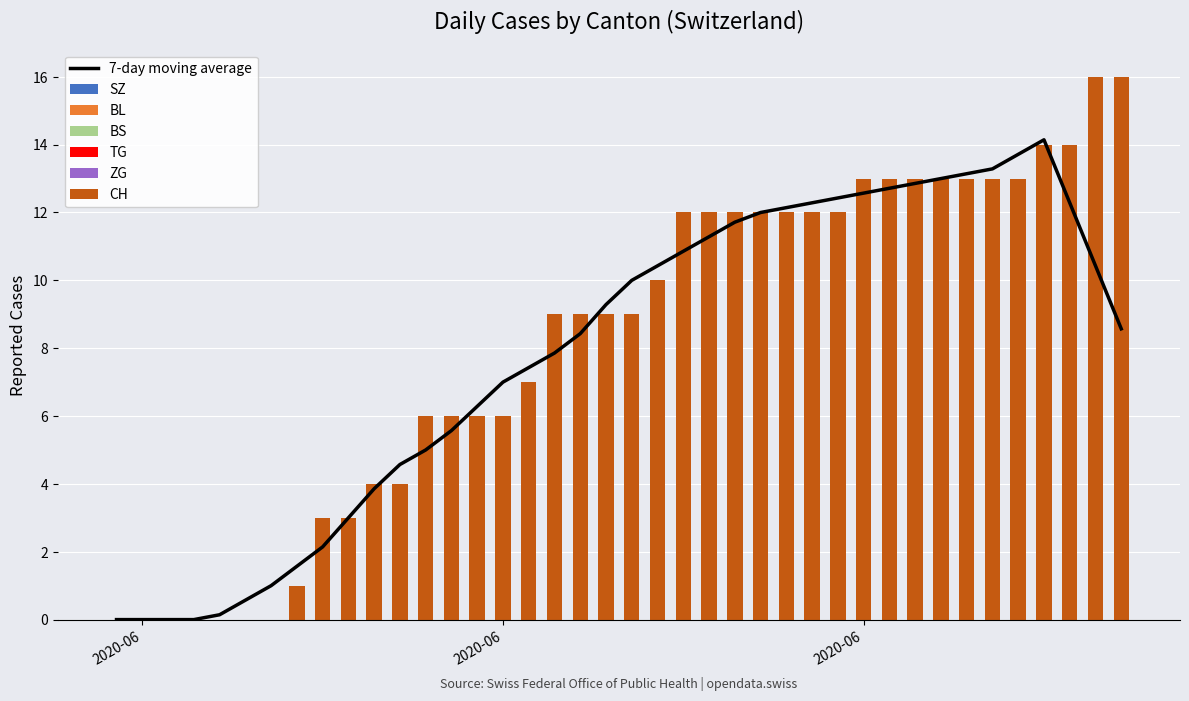

Reading left to right, list all the values displayed in this chart.

SZ: 2020-05-31=0	2020-06-01=0	2020-06-02=0	2020-06-03=0	2020-06-04=0	2020-06-05=0	2020-06-06=0	2020-06-07=0	2020-06-08=0	2020-06-09=0	2020-06-10=0	2020-06-11=0	2020-06-12=0	2020-06-13=0	2020-06-14=0	2020-06-15=0	2020-06-16=0	2020-06-17=0	2020-06-18=0	2020-06-19=0	2020-06-20=0	2020-06-21=0	2020-06-22=0	2020-06-23=0	2020-06-24=0	2020-06-25=0	2020-06-26=0	2020-06-27=0	2020-06-28=0	2020-06-29=0	2020-06-30=0	2020-07-01=0	2020-07-02=0	2020-07-03=0	2020-07-04=0	2020-07-05=0	2020-07-06=0	2020-07-07=0	2020-07-08=0	2020-07-09=0
BL: 2020-05-31=0	2020-06-01=0	2020-06-02=0	2020-06-03=0	2020-06-04=0	2020-06-05=0	2020-06-06=0	2020-06-07=0	2020-06-08=0	2020-06-09=0	2020-06-10=0	2020-06-11=0	2020-06-12=0	2020-06-13=0	2020-06-14=0	2020-06-15=0	2020-06-16=0	2020-06-17=0	2020-06-18=0	2020-06-19=0	2020-06-20=0	2020-06-21=0	2020-06-22=0	2020-06-23=0	2020-06-24=0	2020-06-25=0	2020-06-26=0	2020-06-27=0	2020-06-28=0	2020-06-29=0	2020-06-30=0	2020-07-01=0	2020-07-02=0	2020-07-03=0	2020-07-04=0	2020-07-05=0	2020-07-06=0	2020-07-07=0	2020-07-08=0	2020-07-09=0
BS: 2020-05-31=0	2020-06-01=0	2020-06-02=0	2020-06-03=0	2020-06-04=0	2020-06-05=0	2020-06-06=0	2020-06-07=0	2020-06-08=0	2020-06-09=0	2020-06-10=0	2020-06-11=0	2020-06-12=0	2020-06-13=0	2020-06-14=0	2020-06-15=0	2020-06-16=0	2020-06-17=0	2020-06-18=0	2020-06-19=0	2020-06-20=0	2020-06-21=0	2020-06-22=0	2020-06-23=0	2020-06-24=0	2020-06-25=0	2020-06-26=0	2020-06-27=0	2020-06-28=0	2020-06-29=0	2020-06-30=0	2020-07-01=0	2020-07-02=0	2020-07-03=0	2020-07-04=0	2020-07-05=0	2020-07-06=0	2020-07-07=0	2020-07-08=0	2020-07-09=0
TG: 2020-05-31=0	2020-06-01=0	2020-06-02=0	2020-06-03=0	2020-06-04=0	2020-06-05=0	2020-06-06=0	2020-06-07=0	2020-06-08=0	2020-06-09=0	2020-06-10=0	2020-06-11=0	2020-06-12=0	2020-06-13=0	2020-06-14=0	2020-06-15=0	2020-06-16=0	2020-06-17=0	2020-06-18=0	2020-06-19=0	2020-06-20=0	2020-06-21=0	2020-06-22=0	2020-06-23=0	2020-06-24=0	2020-06-25=0	2020-06-26=0	2020-06-27=0	2020-06-28=0	2020-06-29=0	2020-06-30=0	2020-07-01=0	2020-07-02=0	2020-07-03=0	2020-07-04=0	2020-07-05=0	2020-07-06=0	2020-07-07=0	2020-07-08=0	2020-07-09=0
ZG: 2020-05-31=0	2020-06-01=0	2020-06-02=0	2020-06-03=0	2020-06-04=0	2020-06-05=0	2020-06-06=0	2020-06-07=0	2020-06-08=0	2020-06-09=0	2020-06-10=0	2020-06-11=0	2020-06-12=0	2020-06-13=0	2020-06-14=0	2020-06-15=0	2020-06-16=0	2020-06-17=0	2020-06-18=0	2020-06-19=0	2020-06-20=0	2020-06-21=0	2020-06-22=0	2020-06-23=0	2020-06-24=0	2020-06-25=0	2020-06-26=0	2020-06-27=0	2020-06-28=0	2020-06-29=0	2020-06-30=0	2020-07-01=0	2020-07-02=0	2020-07-03=0	2020-07-04=0	2020-07-05=0	2020-07-06=0	2020-07-07=0	2020-07-08=0	2020-07-09=0
CH: 2020-05-31=0	2020-06-01=0	2020-06-02=0	2020-06-03=0	2020-06-04=0	2020-06-05=0	2020-06-06=0	2020-06-07=1	2020-06-08=3	2020-06-09=3	2020-06-10=4	2020-06-11=4	2020-06-12=6	2020-06-13=6	2020-06-14=6	2020-06-15=6	2020-06-16=7	2020-06-17=9	2020-06-18=9	2020-06-19=9	2020-06-20=9	2020-06-21=10	2020-06-22=12	2020-06-23=12	2020-06-24=12	2020-06-25=12	2020-06-26=12	2020-06-27=12	2020-06-28=12	2020-06-29=13	2020-06-30=13	2020-07-01=13	2020-07-02=13	2020-07-03=13	2020-07-04=13	2020-07-05=13	2020-07-06=14	2020-07-07=14	2020-07-08=16	2020-07-09=16